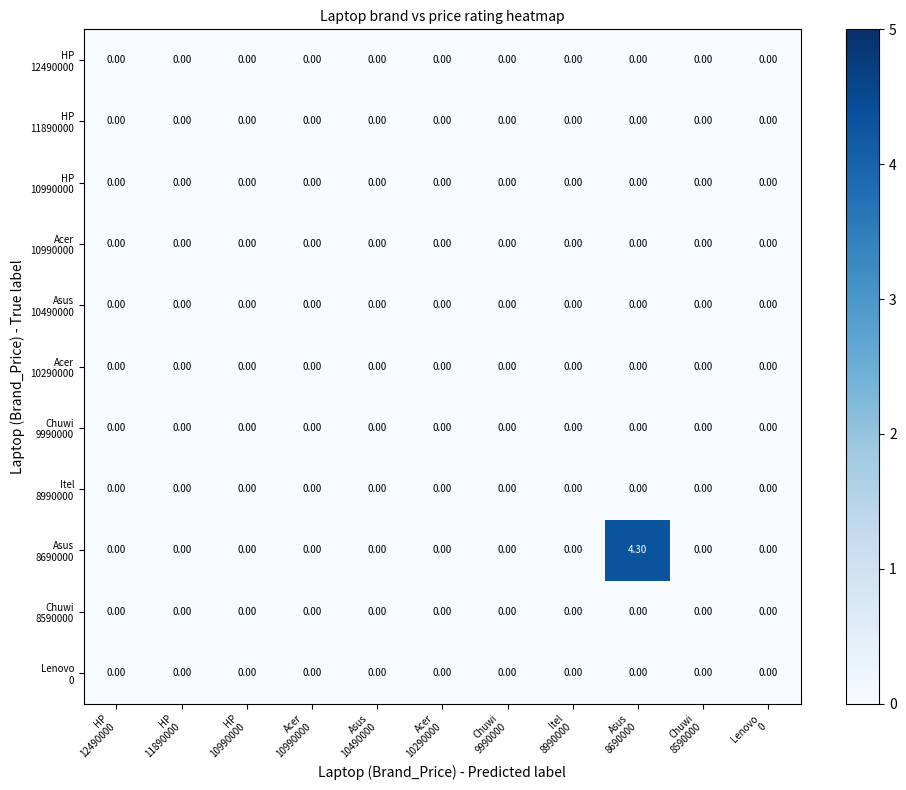

Count the number of data series in this chart.

11